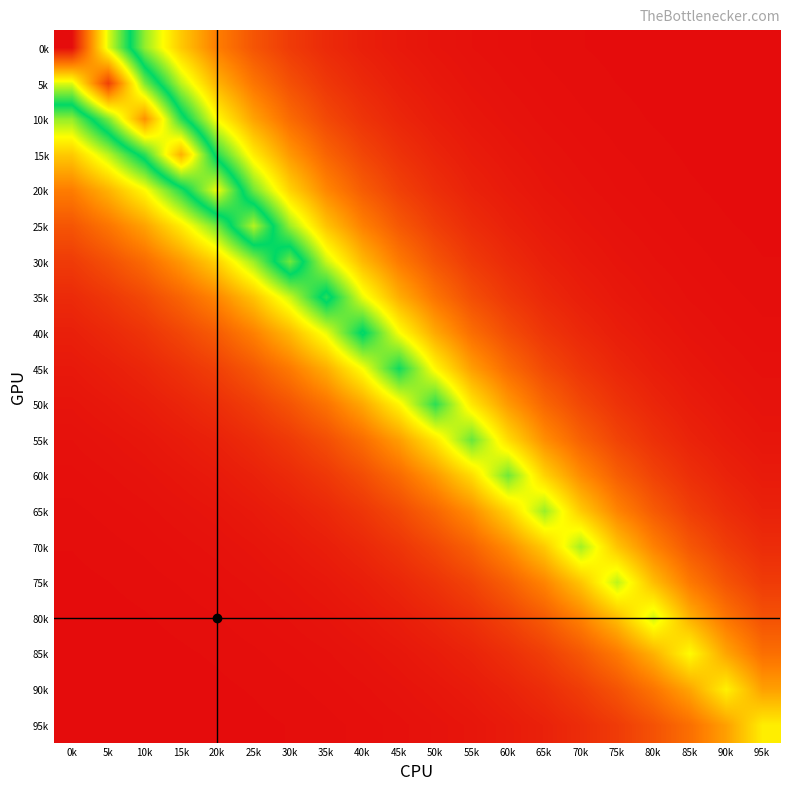

How many series are shown in this chart?

20